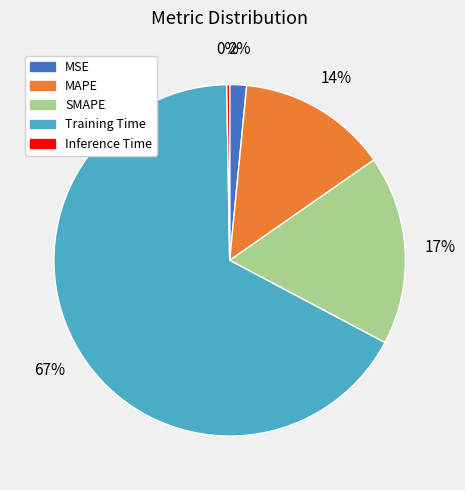

What is the majority slice?

Training Time